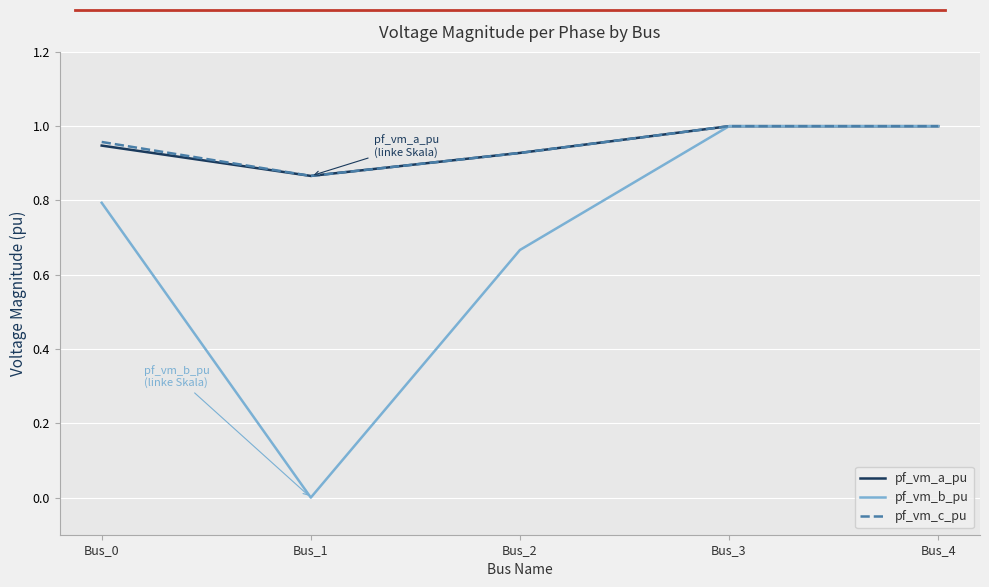

At how many categories does at least one series exceed 0?

5